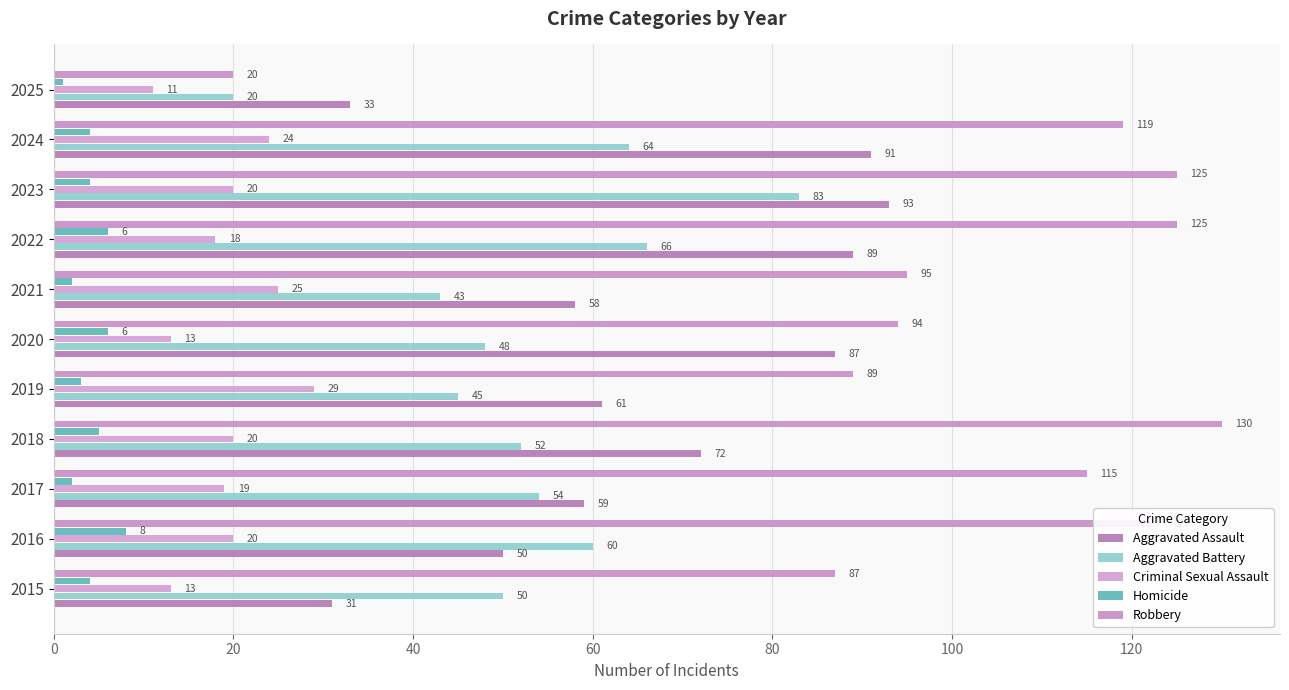

How many distinct data groups are displayed?

5